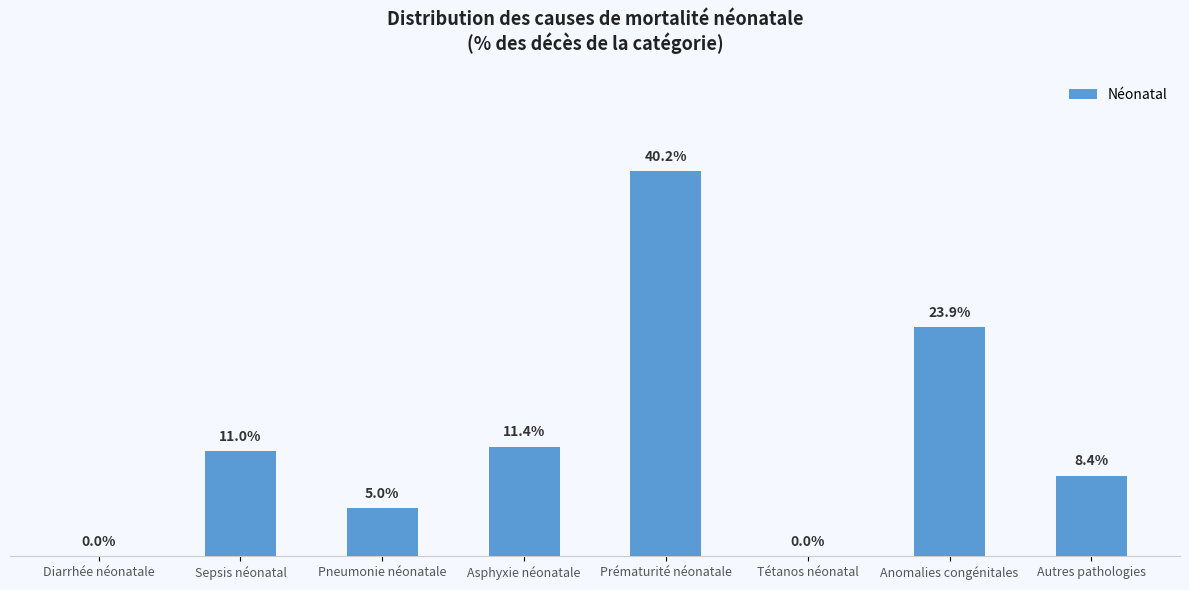

At which label is the value closest to 0?

Diarrhée néonatale